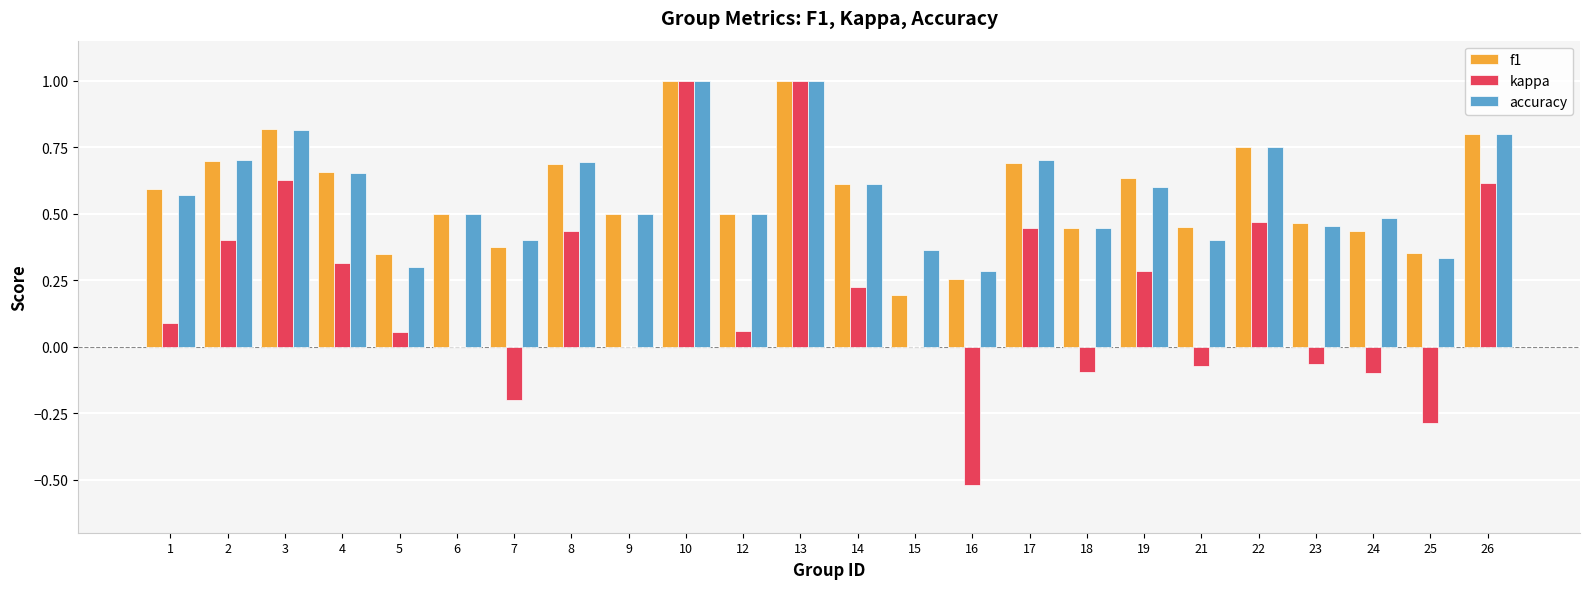

How many groups of bars are there?

24